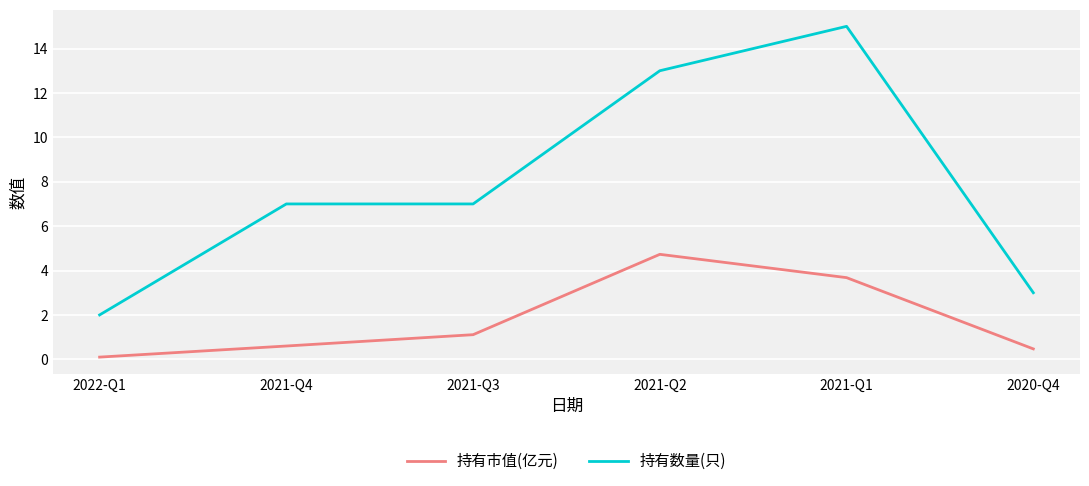

What value does the 持有数量(只) series have at 2020-Q4?

3.0